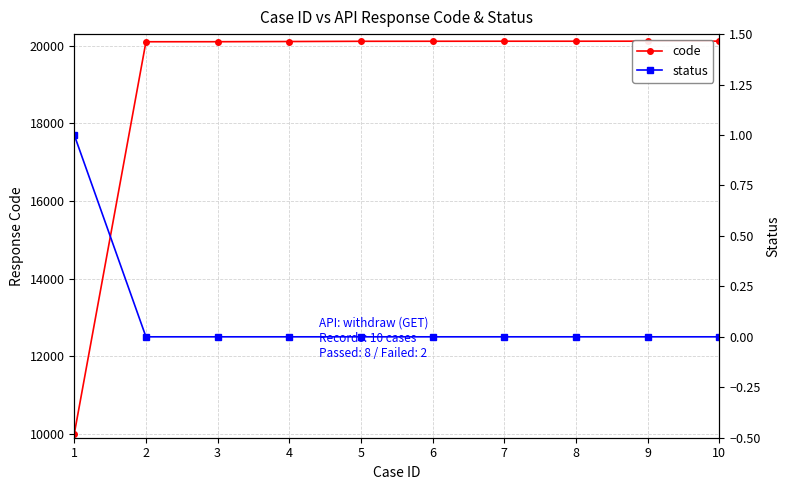

Between 4 and 6, which series saw the biggest shift?

code